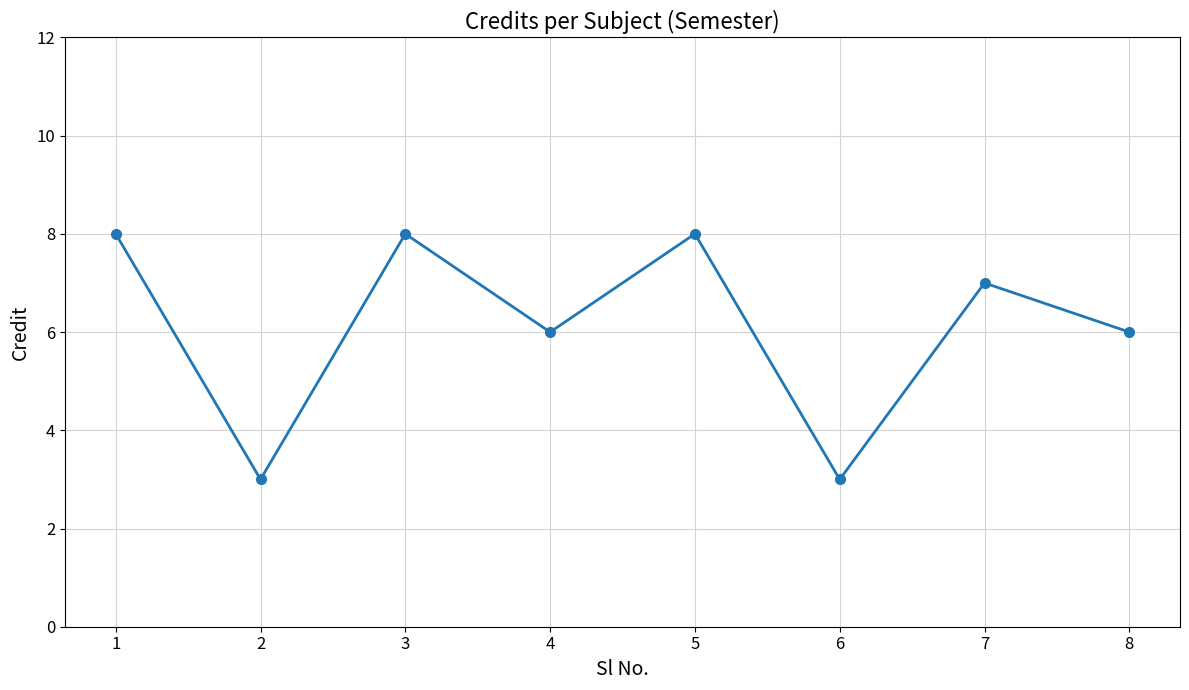

Approximately how many times larger is the value at 1 compared to 7?

1.1